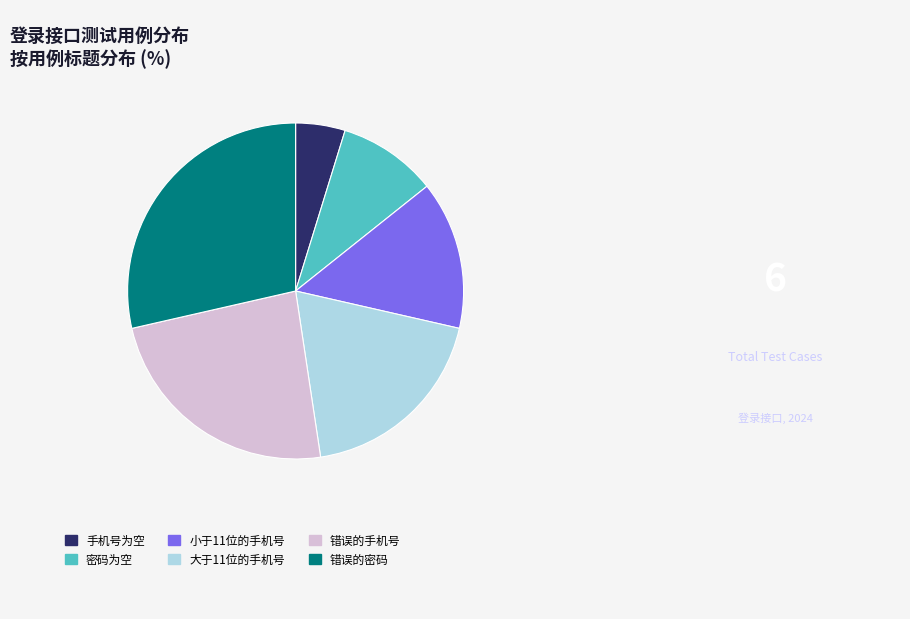

Rank the categories by value from highest to lowest.

错误的密码, 错误的手机号, 大于11位的手机号, 小于11位的手机号, 密码为空, 手机号为空